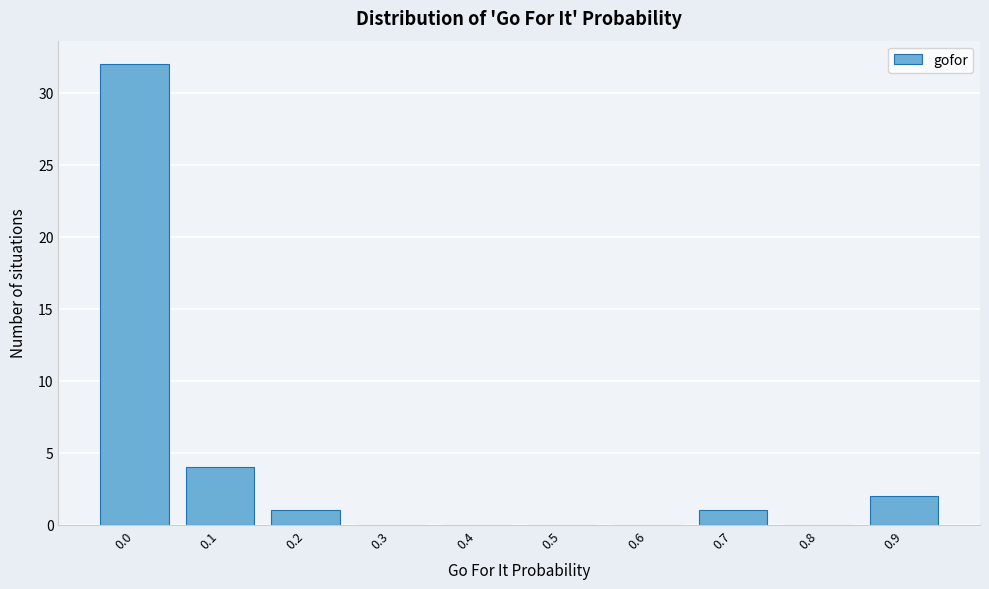

Reading left to right, transcribe all the data shown in this chart.

0.0=32	0.1=4	0.2=1	0.3=0	0.4=0	0.5=0	0.6=0	0.7=1	0.8=0	0.9=2